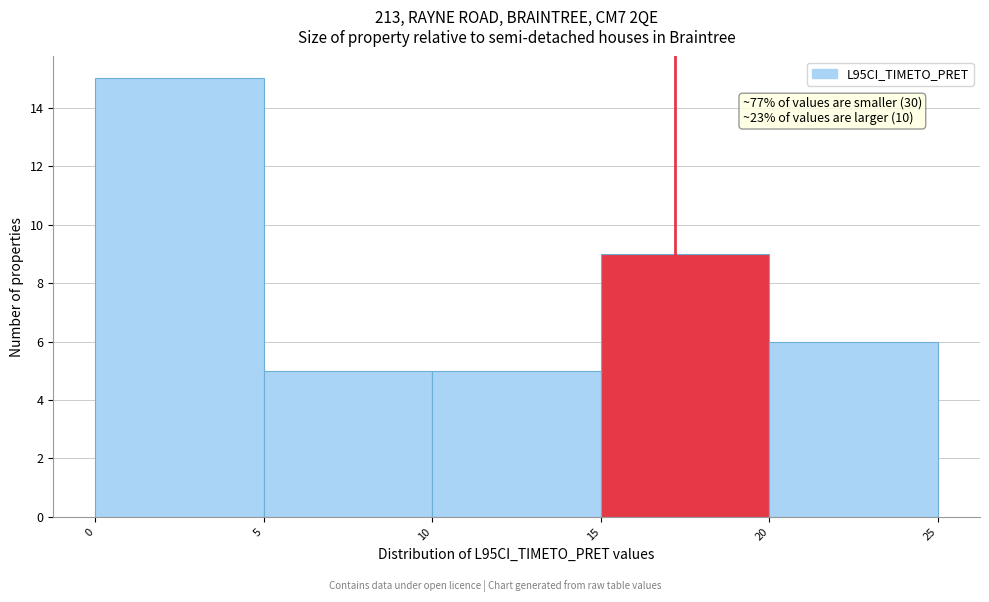

Over which range of the x-axis is the bar tallest?

0 to 5